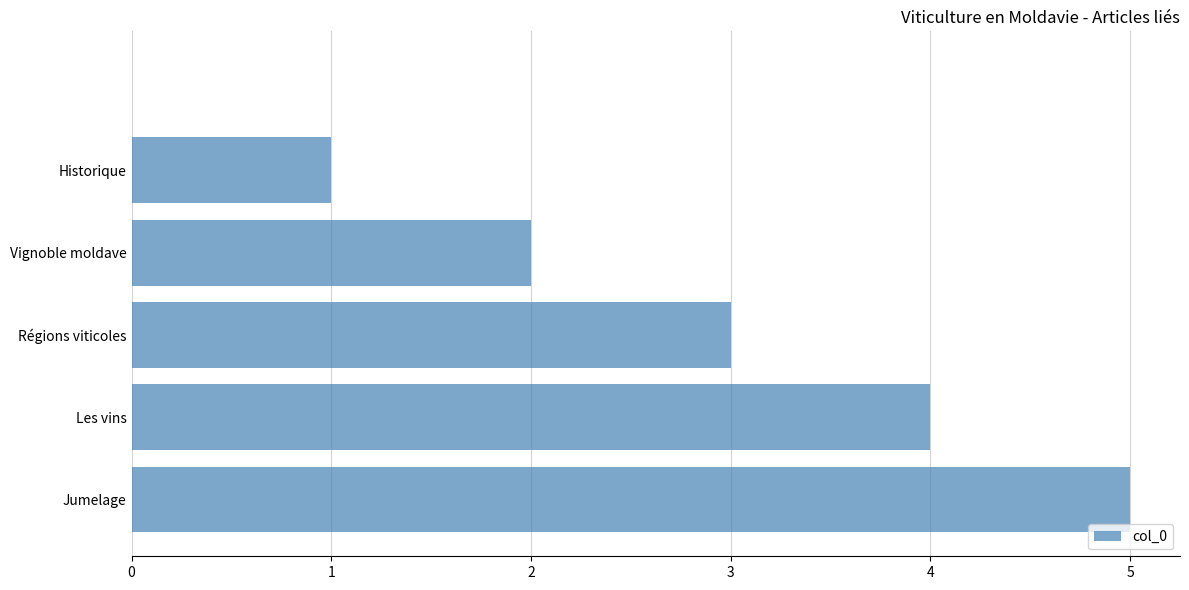

What is the greatest value displayed?

5